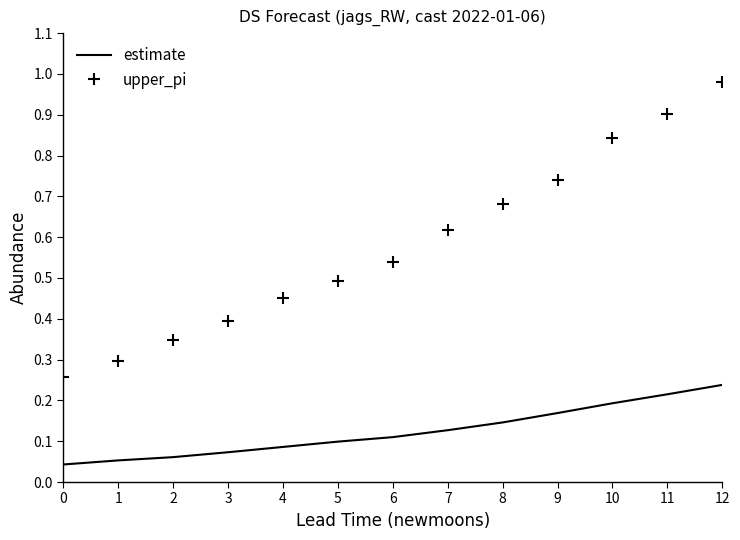

Which series has the largest total across all categories?

upper_pi